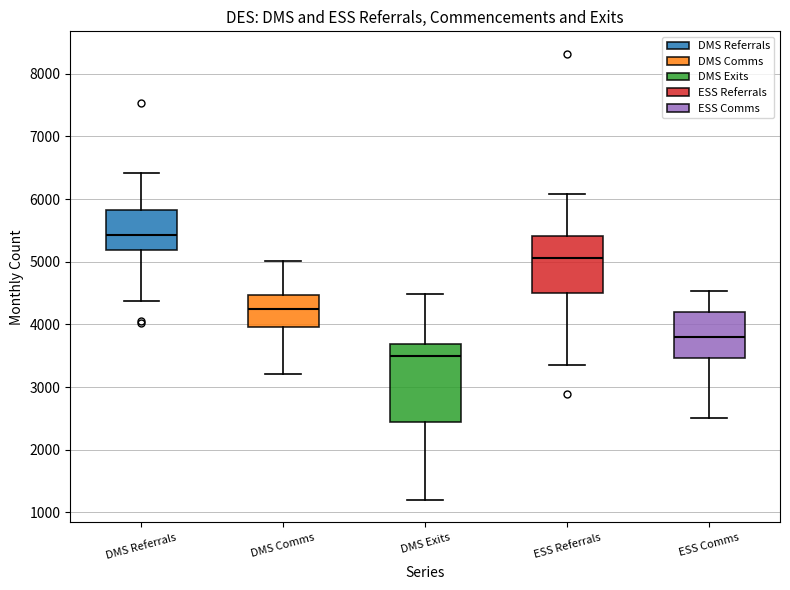

Comparing the boxes themselves (not the whiskers), which one is the tallest?

DMS Exits